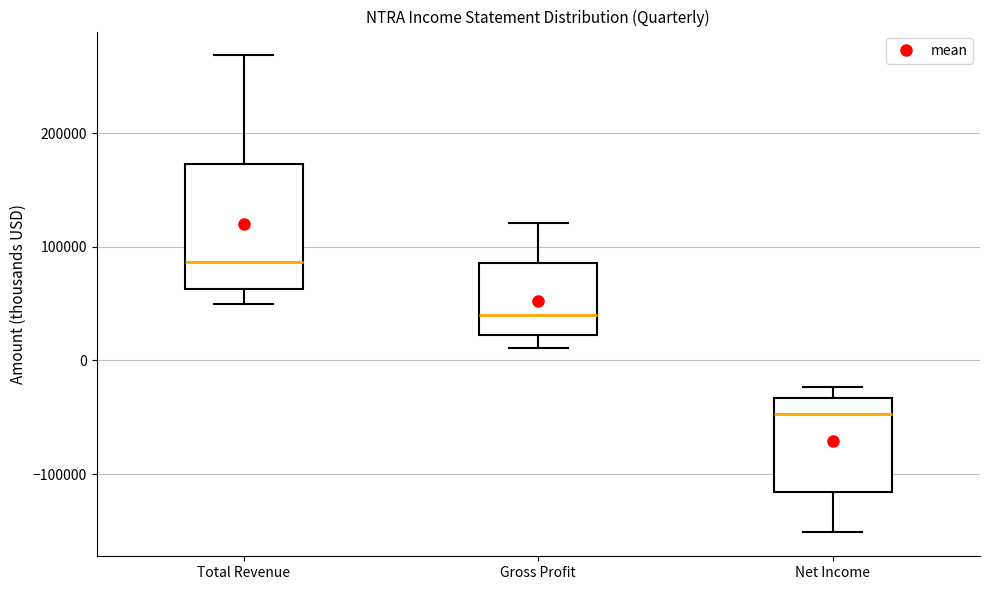

Where does the upper whisker of the box for Gross Profit end on the y-axis? The values are not printed on the chart, so give them approximately, as read against the axis.

120000